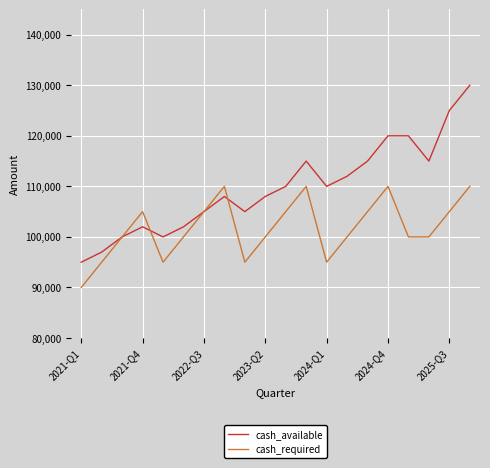

Which series has the largest total across all categories?

cash_available